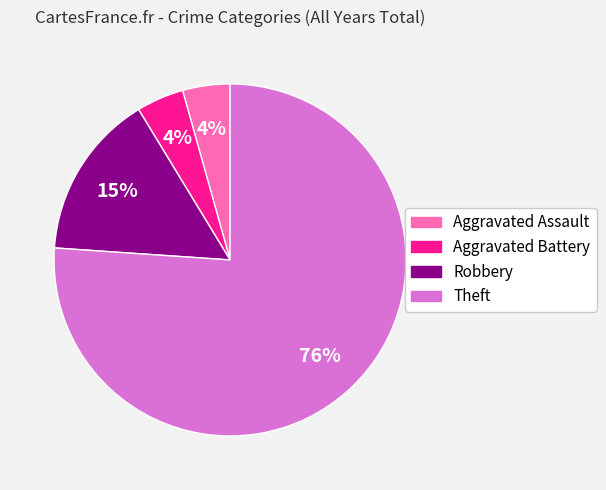

Is there any slice that represents more than half of the pie?

Yes